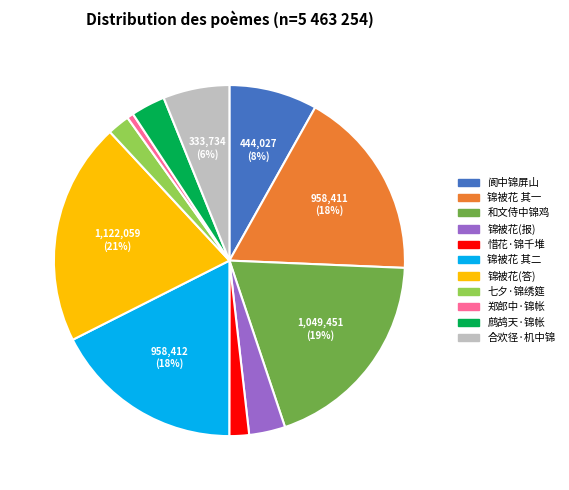

Count the number of slices in the pie.

11